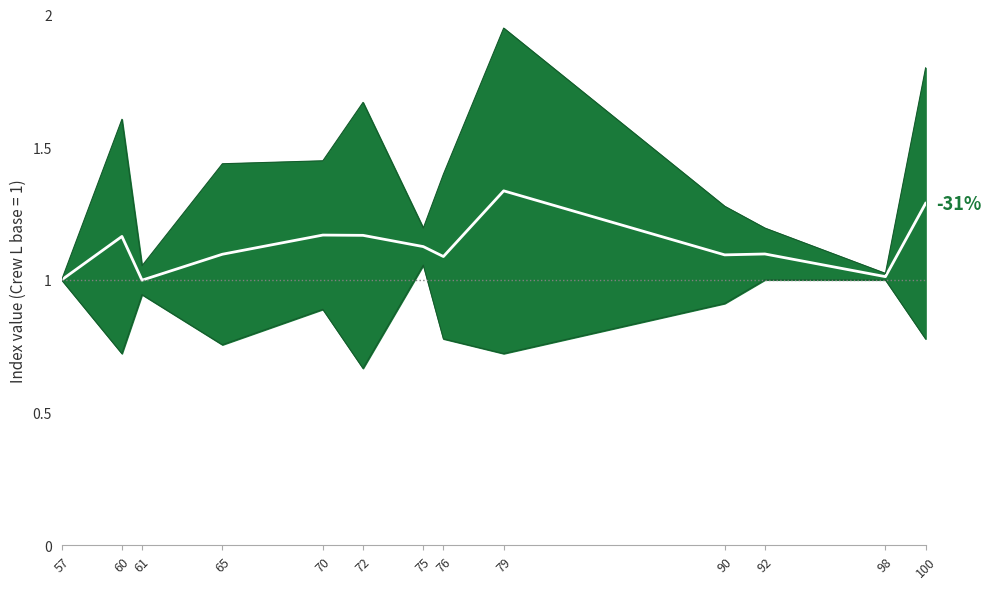

At which category does the chart reach its minimum across all series?

61